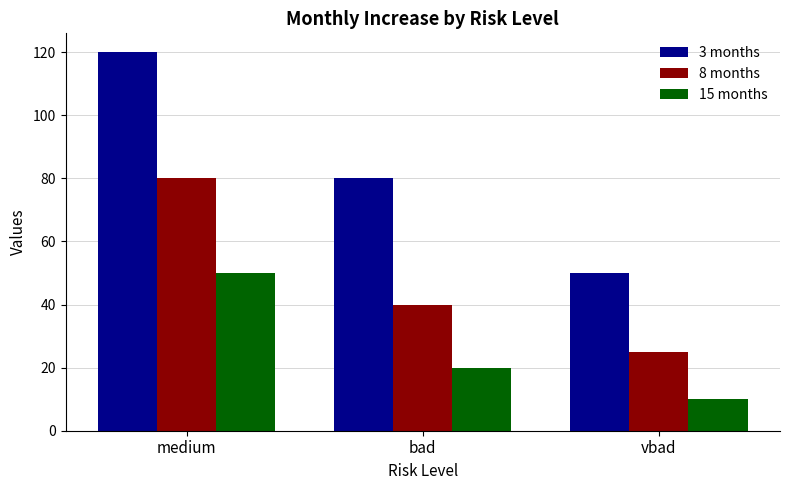

Which series has the largest range (max minus min)?

3 months